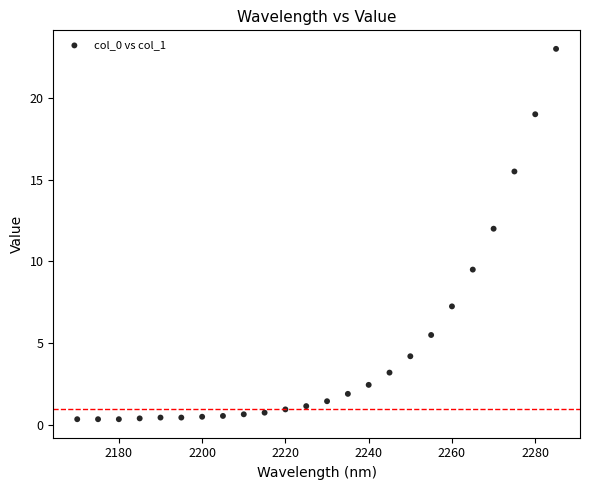

What is the range of X values (max minus min)?

115.0